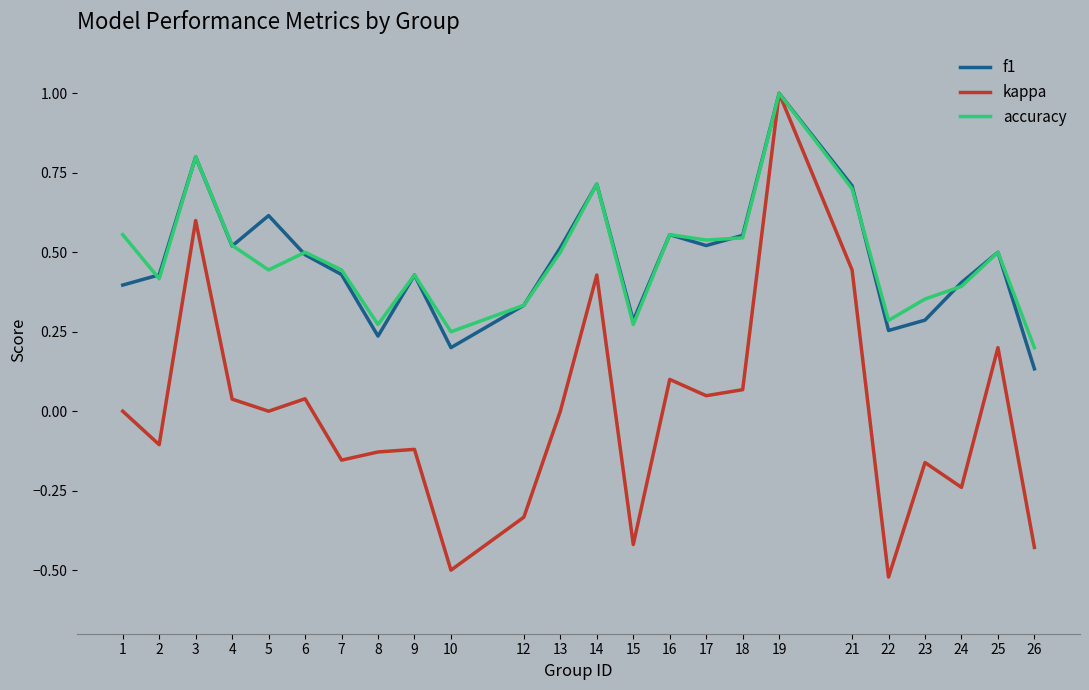

At which category does f1 reach its first local valley?

4